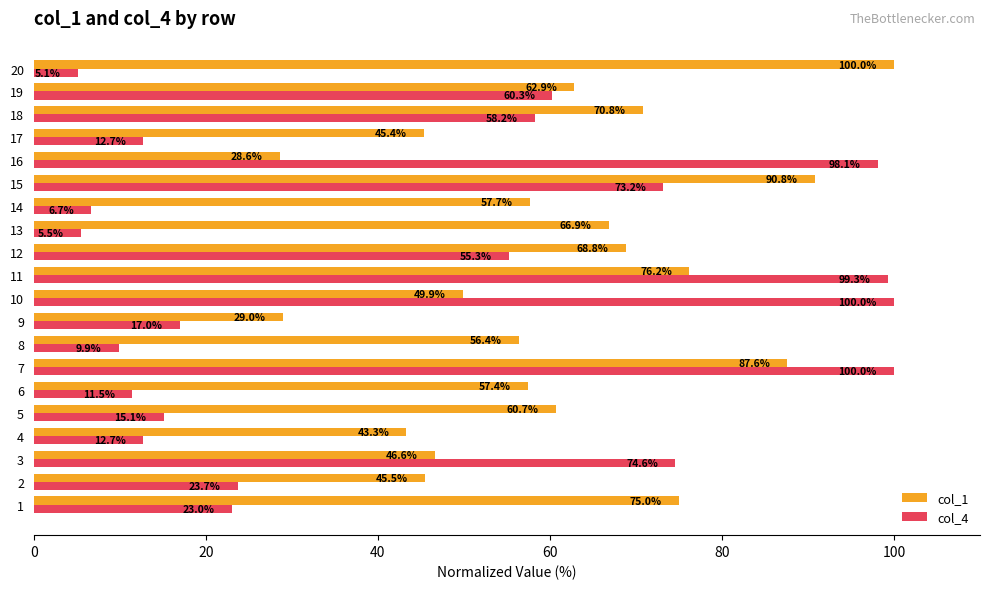

What is the maximum value shown in the chart?

100.0